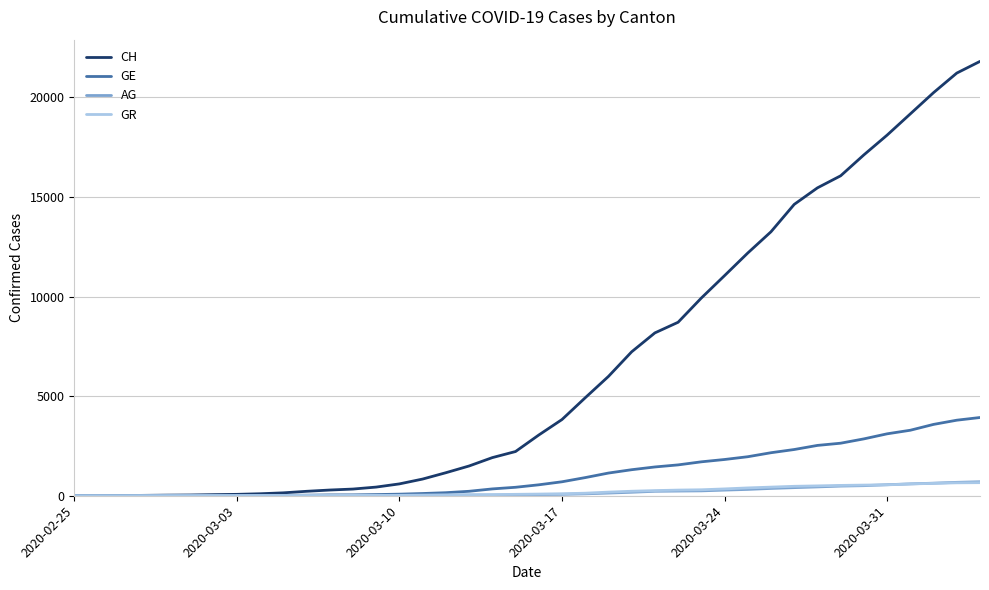

What is the maximum value for CH?

21808